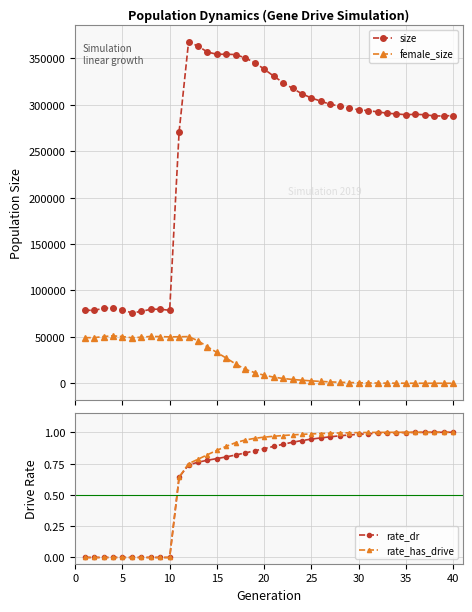

Which series has the largest total across all categories?

size